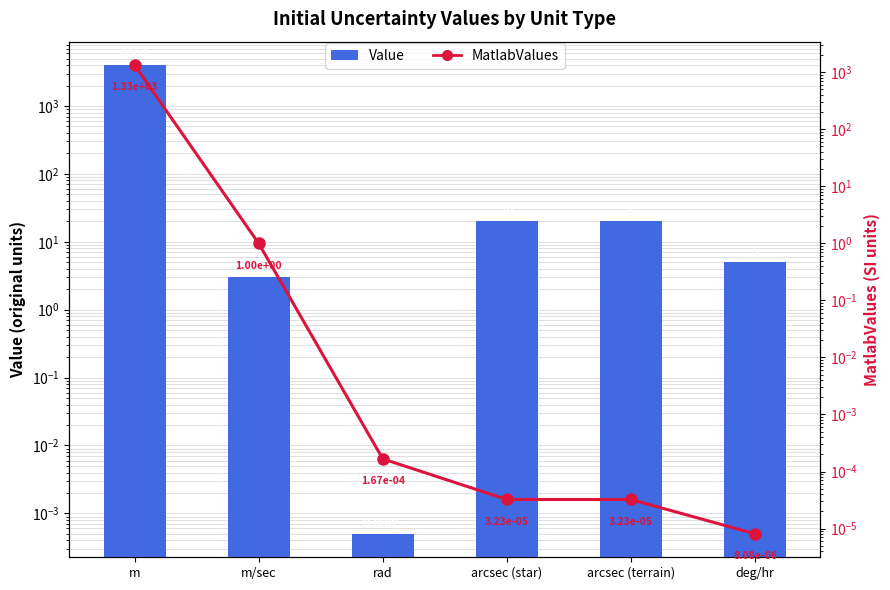

At which category is the sum across all series the highest?

m